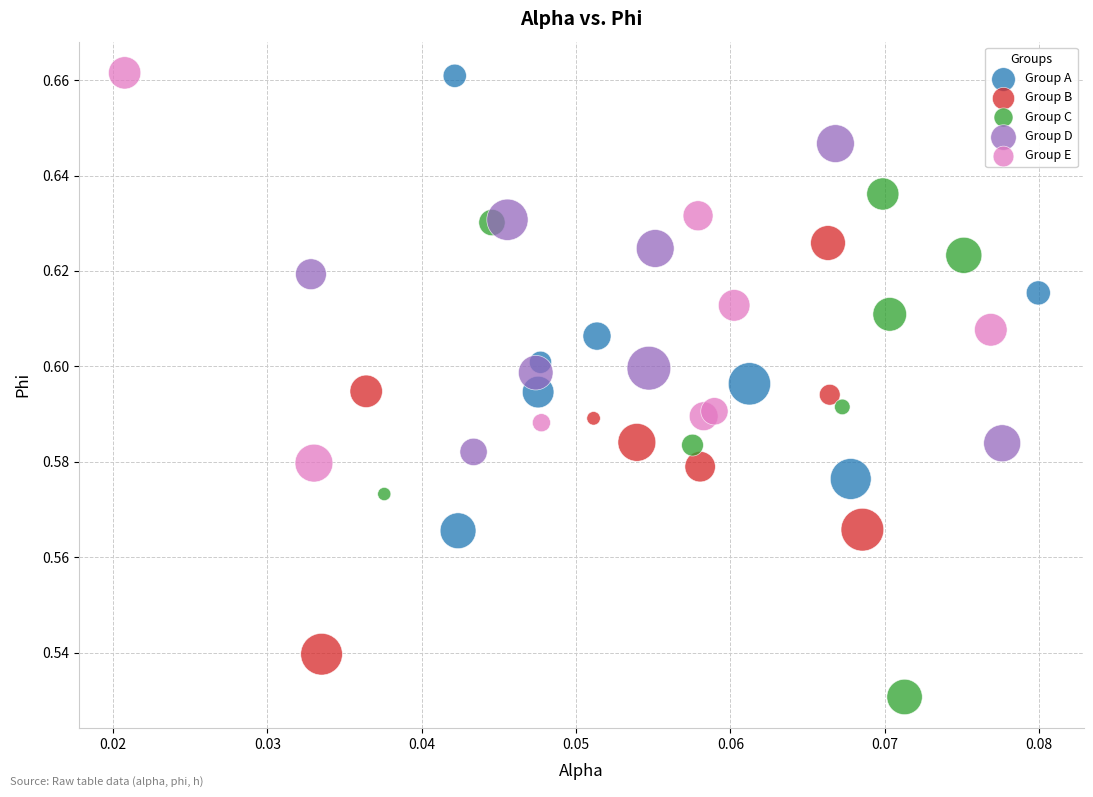

What are all the series names shown in the legend?

Group A, Group B, Group C, Group D, Group E